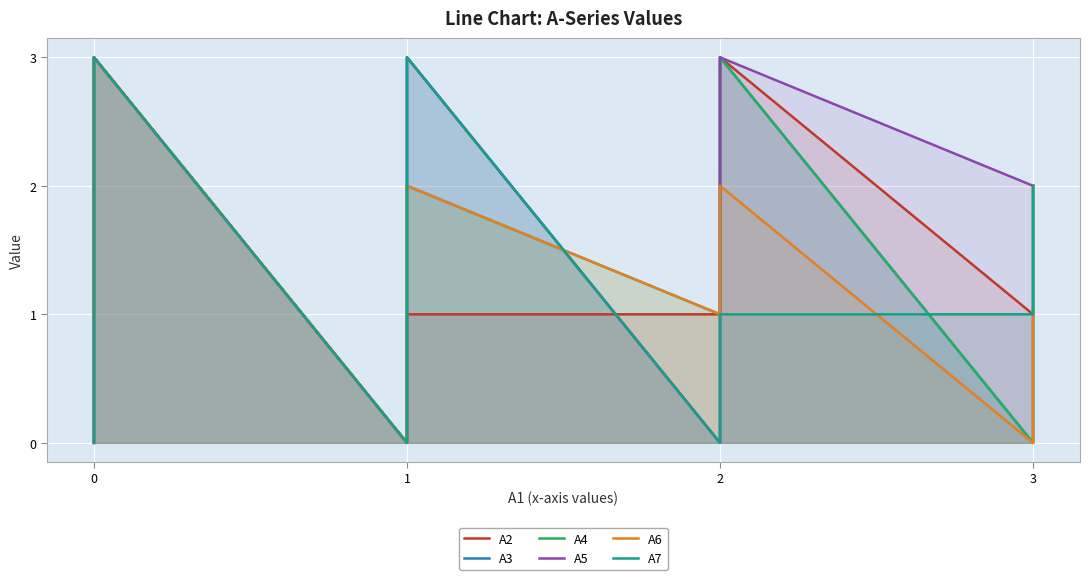

What are all the series names shown in the legend?

A2, A3, A4, A5, A6, A7